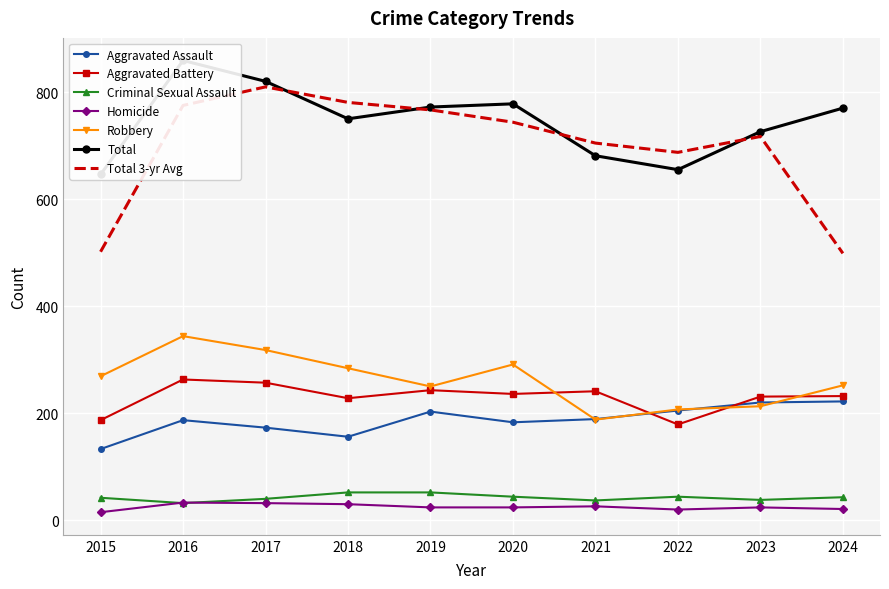

What is the sum of all Criminal Sexual Assault values?

424.0